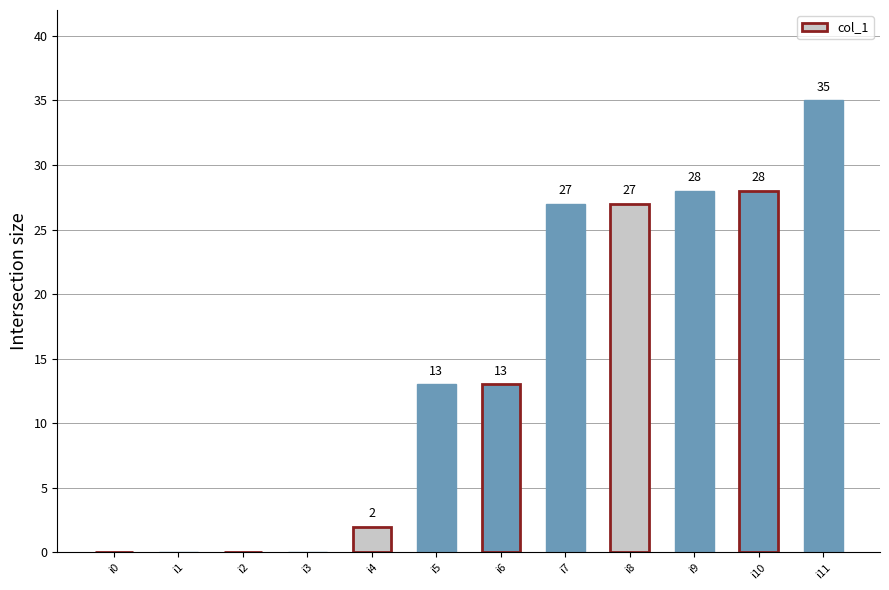

What is the sum of all values?

173